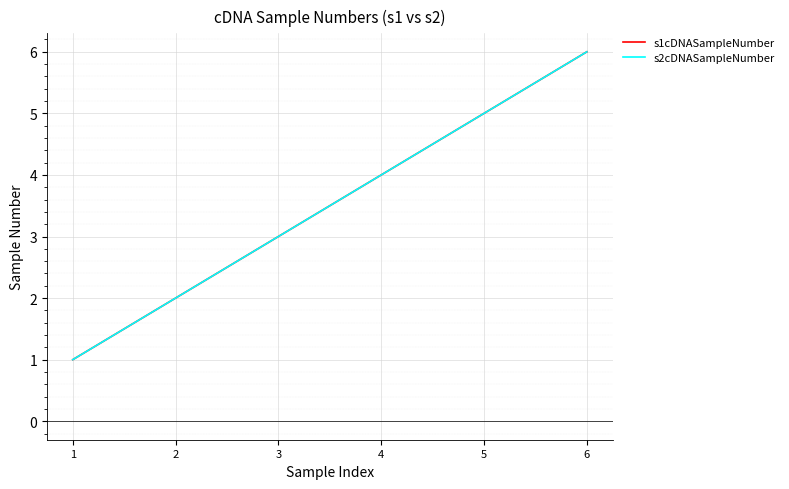

What is the average value of the s2cDNASampleNumber series?

4